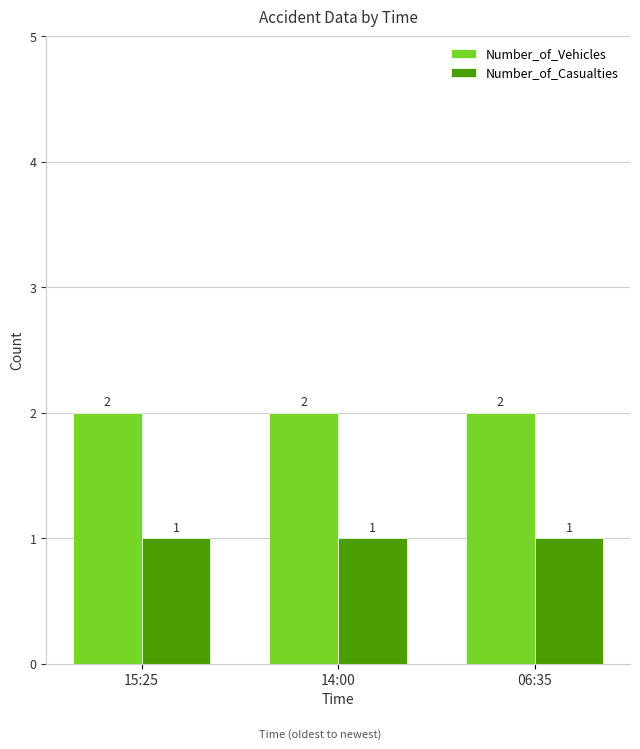

How many distinct data groups are displayed?

2